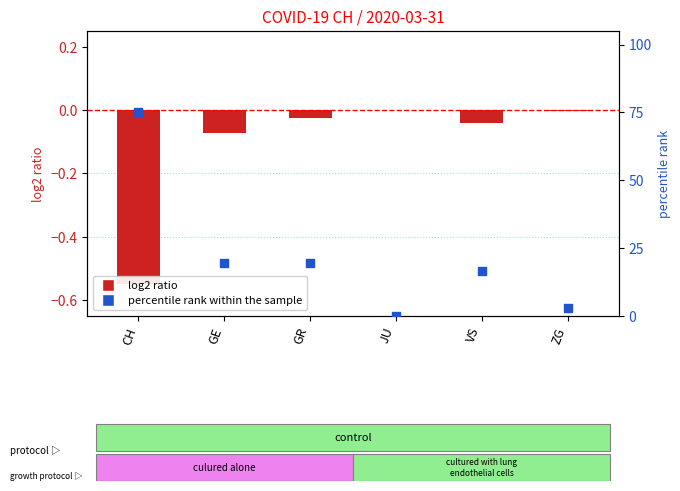

Which series has the largest Y range (max minus min)?

percentile rank within the sample